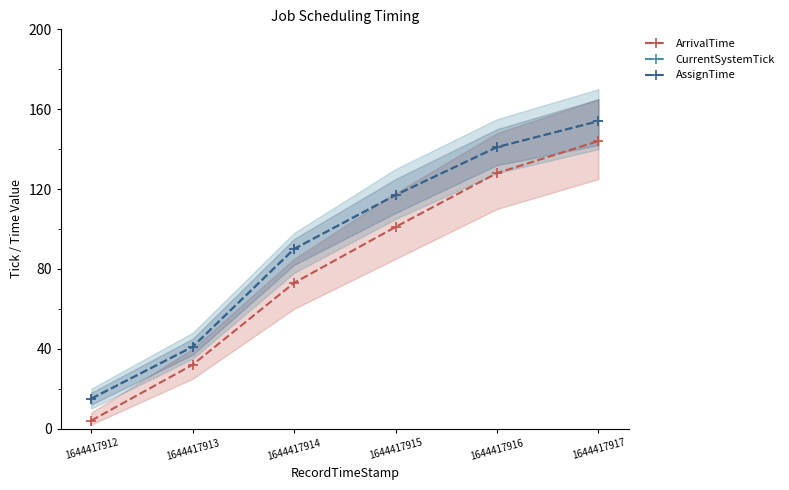

Which category has the highest value in the AssignTime series?

1644417917